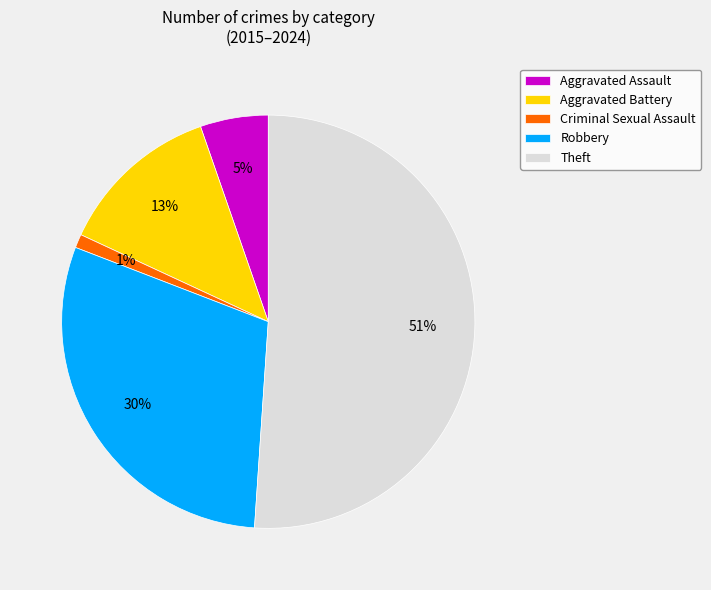

Combined, do Robbery and Aggravated Assault account for over 50%?

No